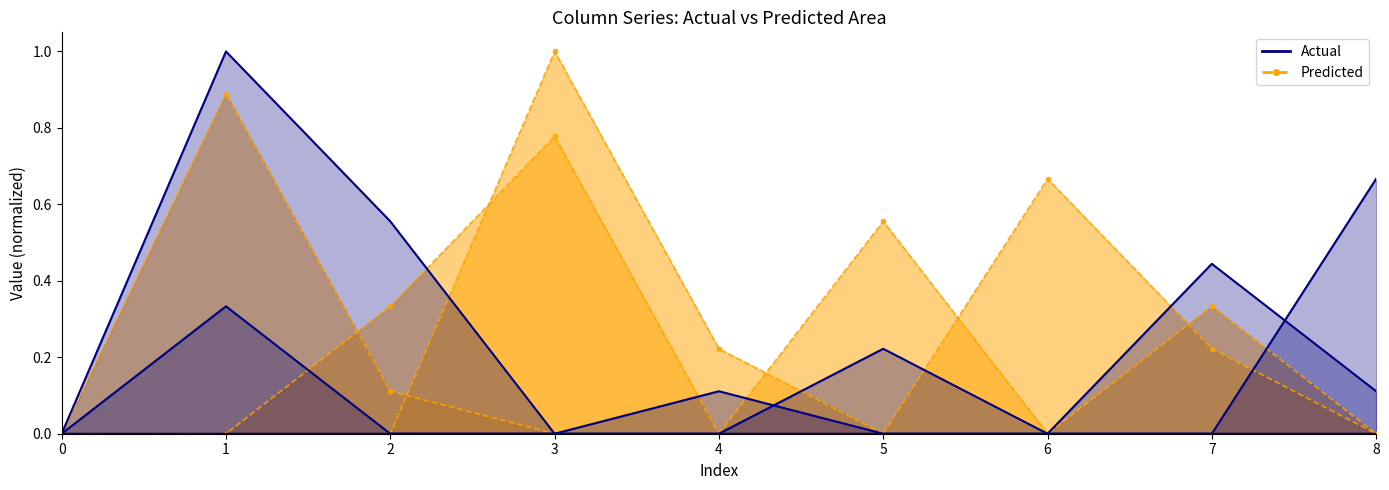

Which series changed the most between 0 and 6?

Predicted